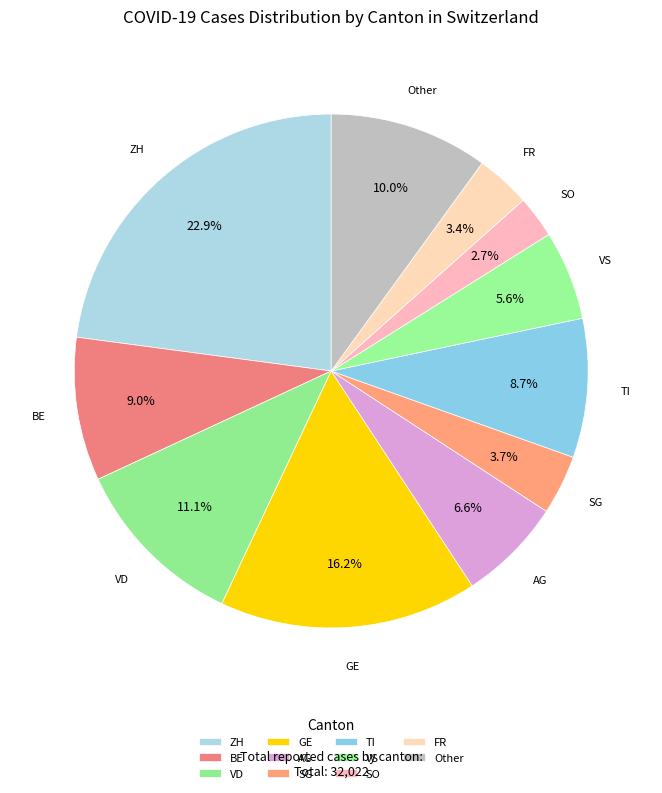

Is there any slice that represents more than half of the pie?

No